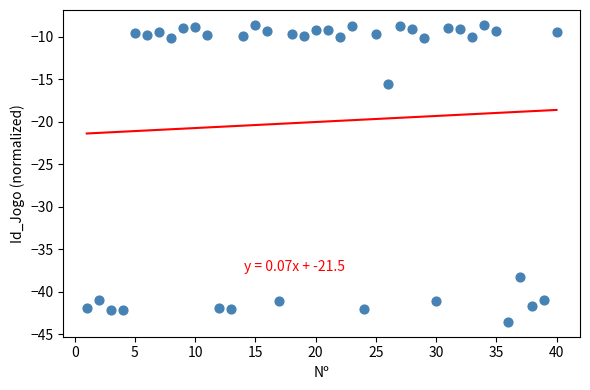

What is the range of Y values (max minus min)?

35.0